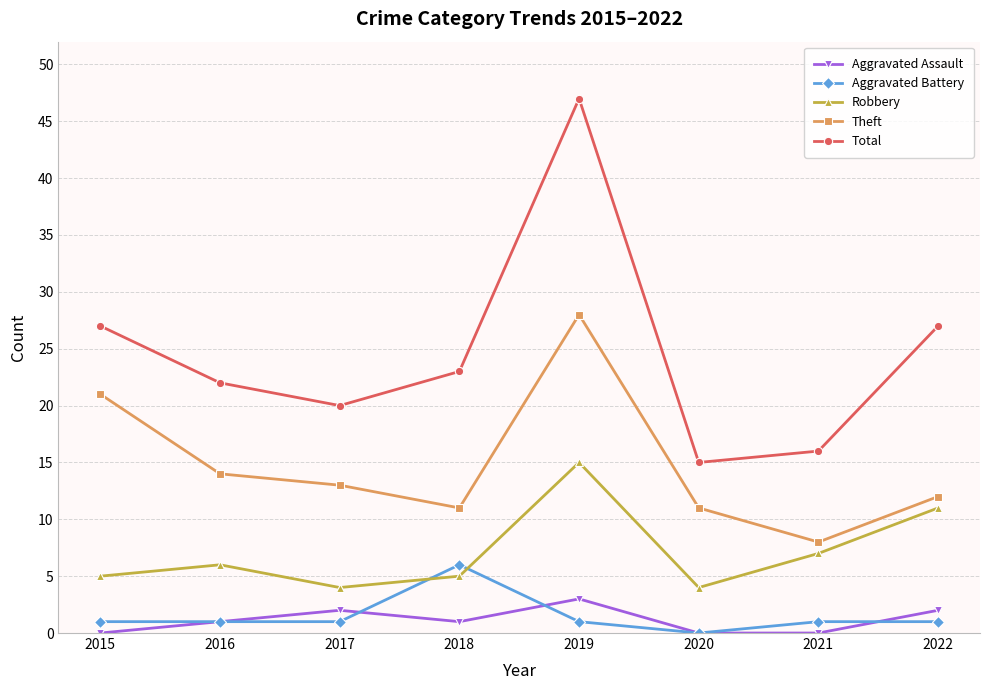

What is the sum of all Aggravated Assault values?

9